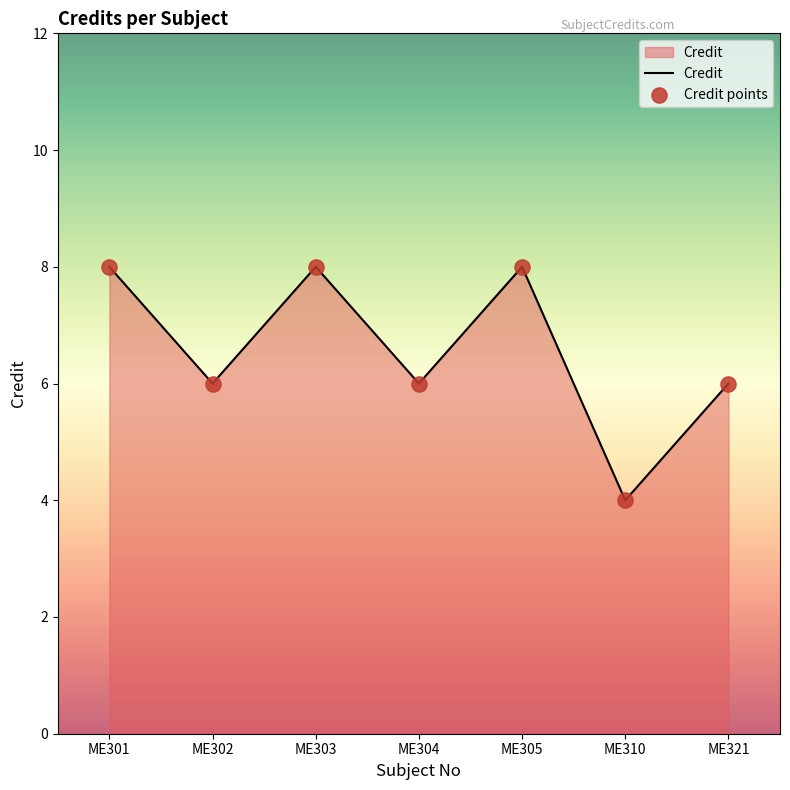

Approximately how many times larger is the value at ME302 compared to ME310?

1.5